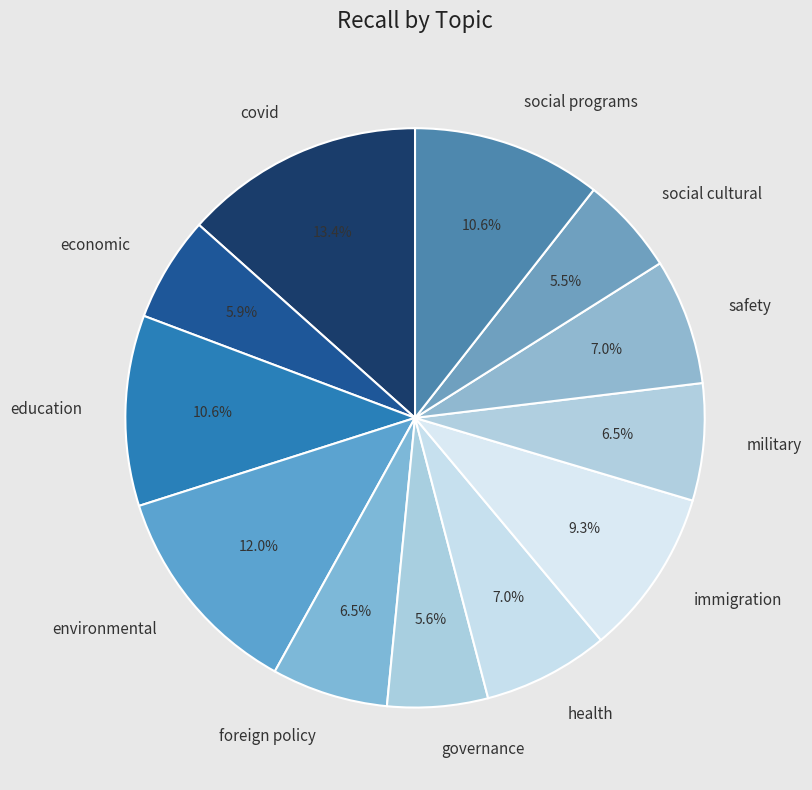

What percentage is the safety slice, to the nearest percent?

7%